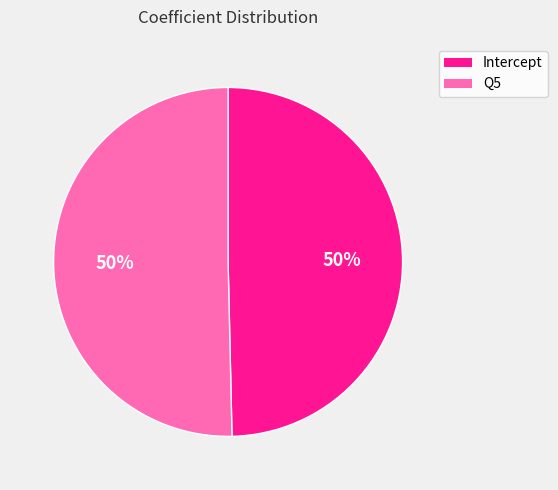

Is the sum of Q5 and Intercept greater than half?

Yes